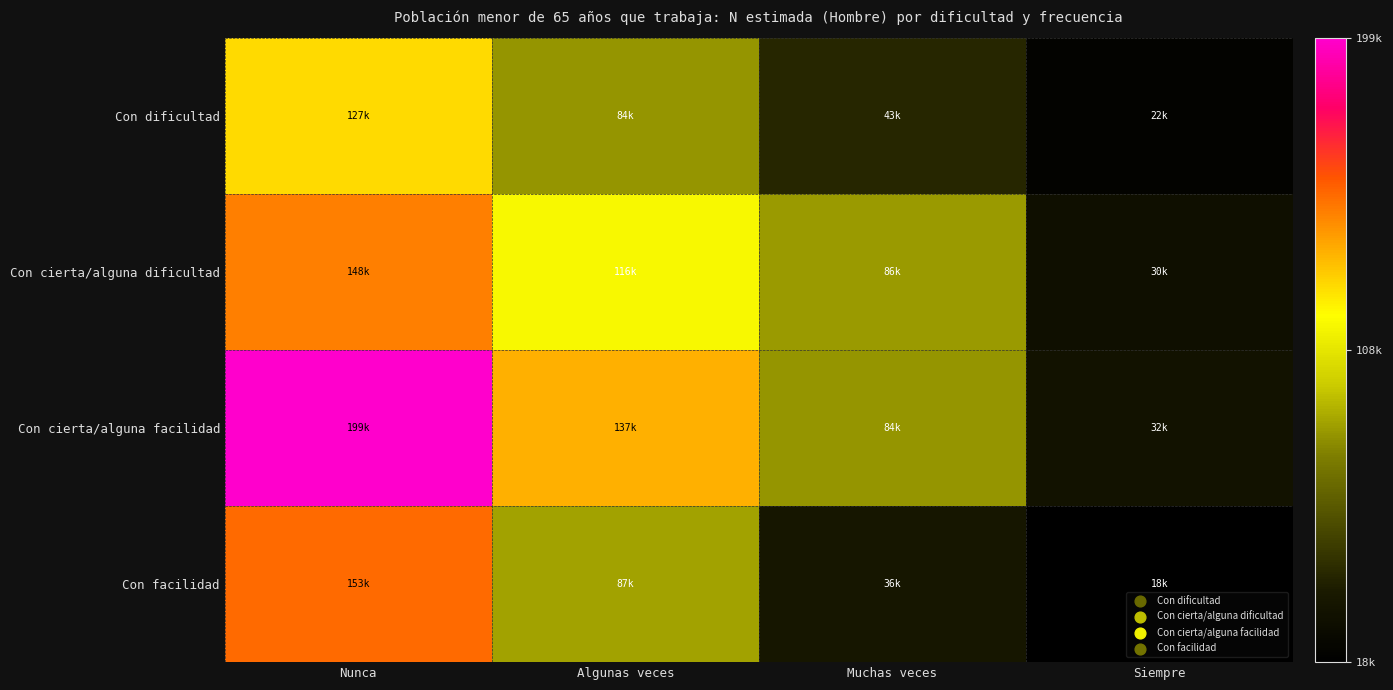

At Nunca, list the series in order from smallest to largest.

Con dificultad, Con cierta/alguna dificultad, Con facilidad, Con cierta/alguna facilidad